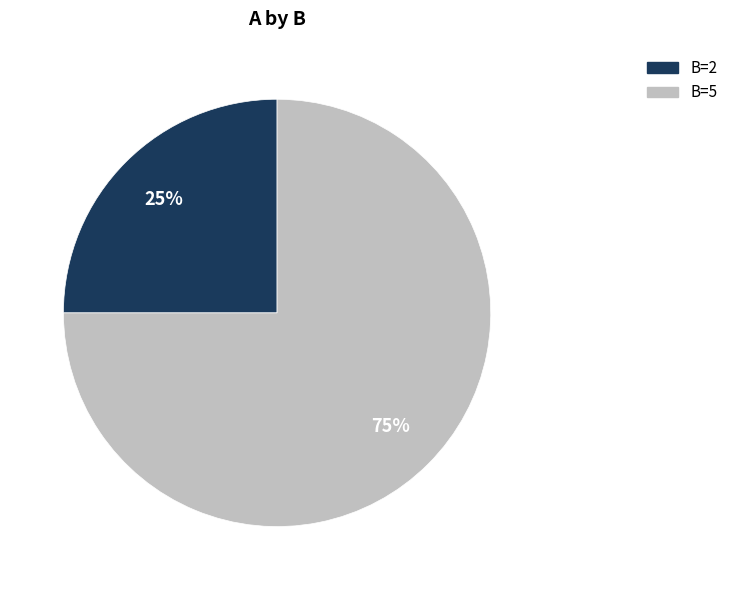

Is there a majority slice in this chart?

Yes